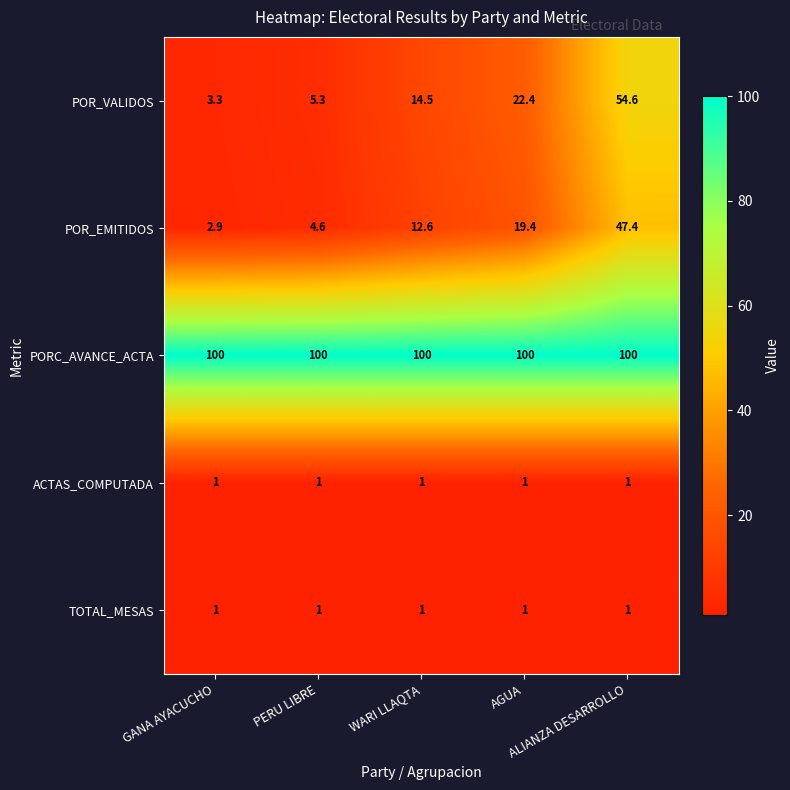

What is the maximum value shown in the chart?

100.0